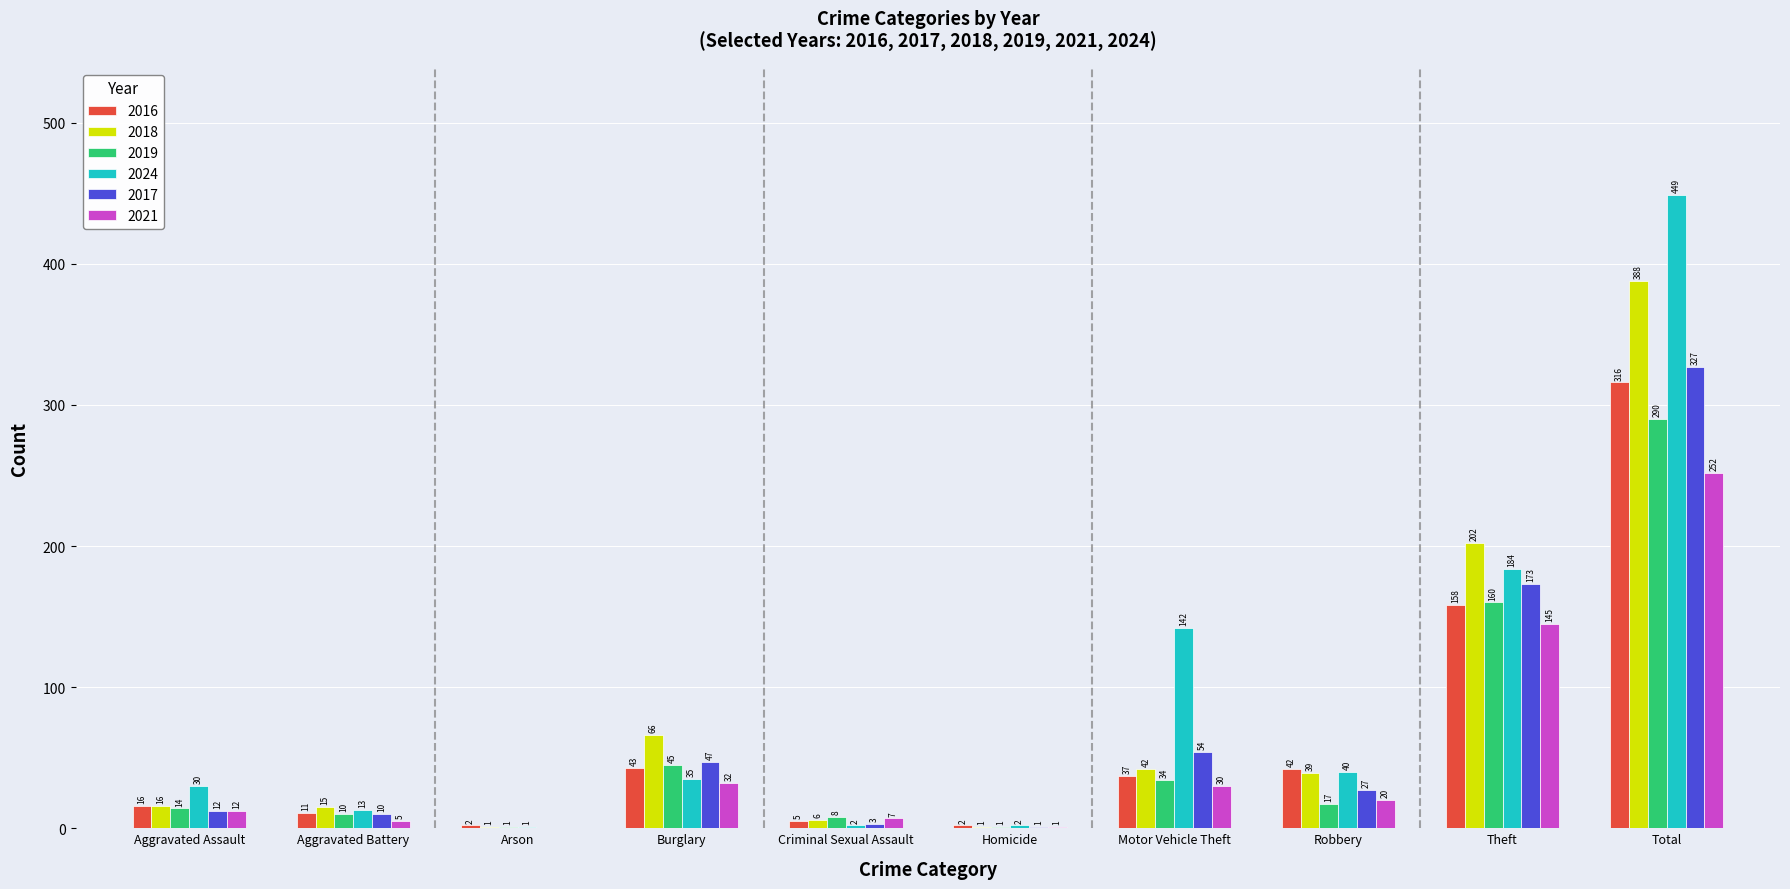

Which label corresponds to the largest value in the chart?

Total